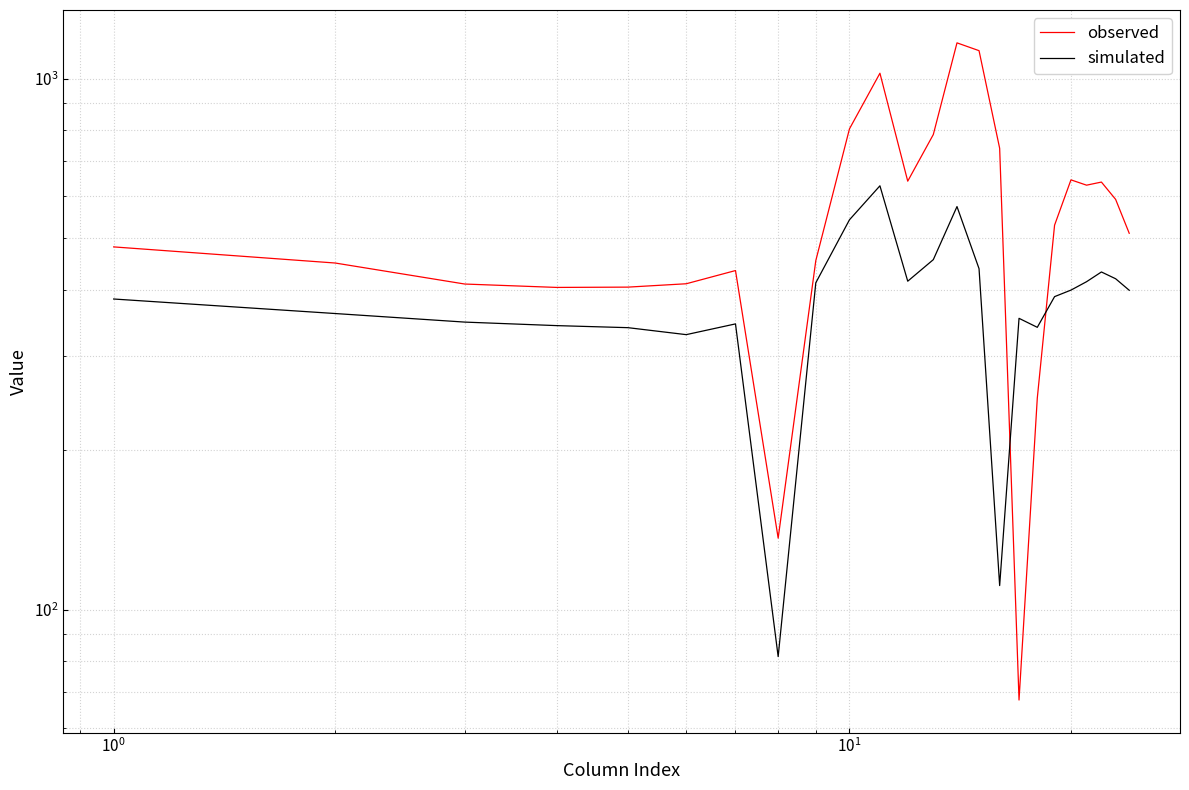

What is the lowest value of the observed series?

67.6